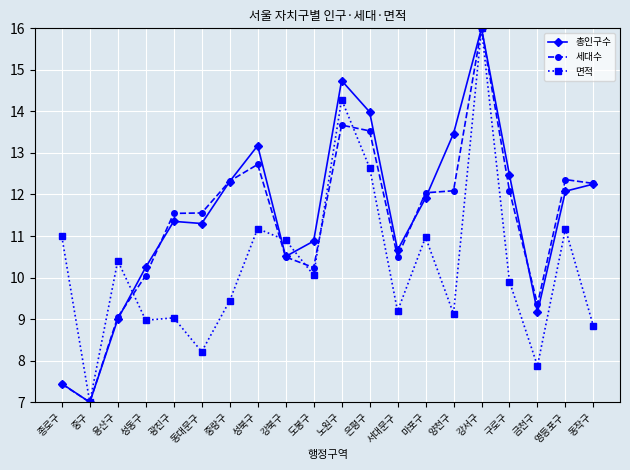

Rank the series by their average value, from highest to lowest.

총인구수, 세대수, 면적